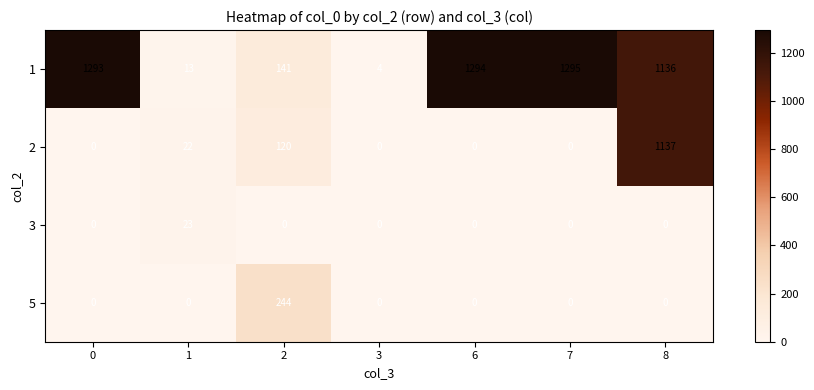

Which label corresponds to the largest value in the chart?

7